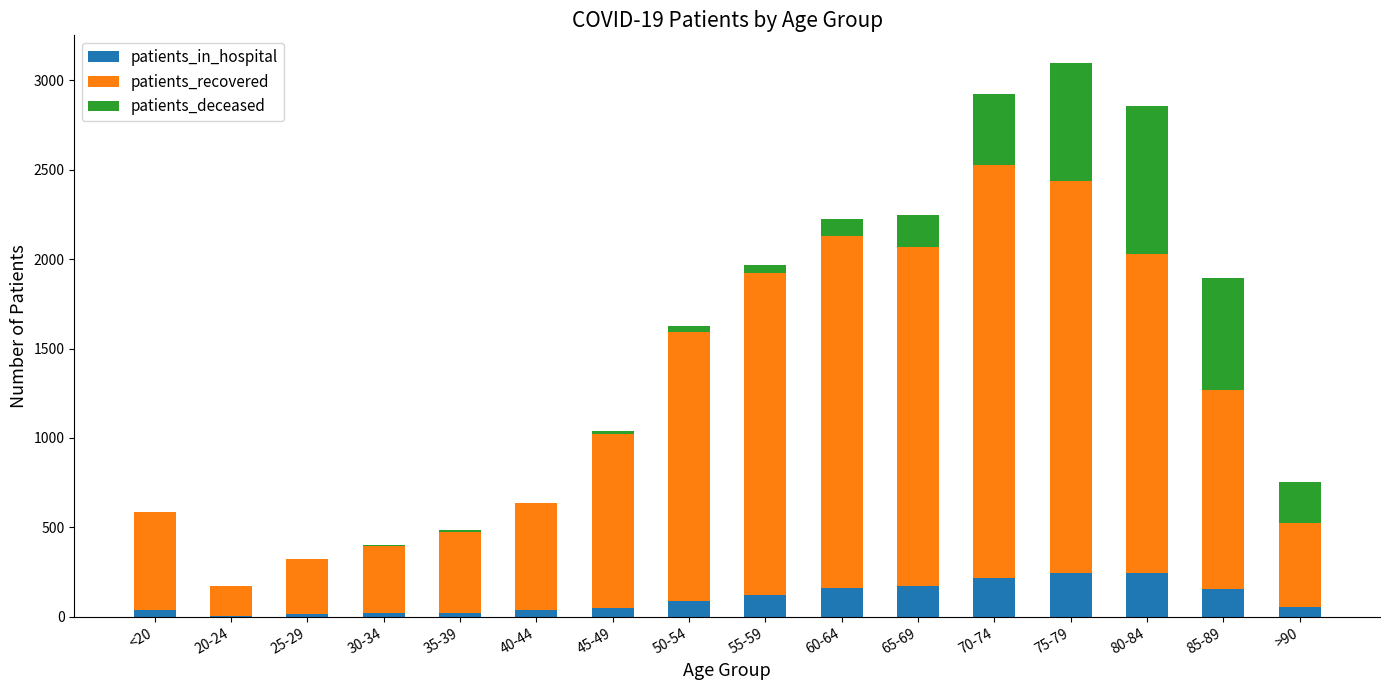

How many series are shown in this chart?

3